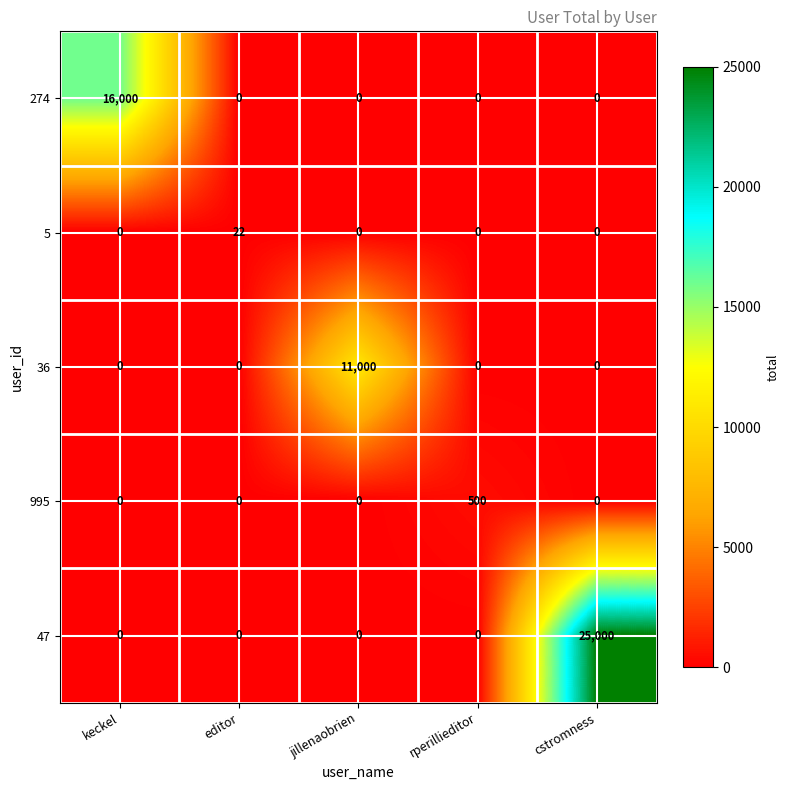

How many categories are shown in the chart?

5